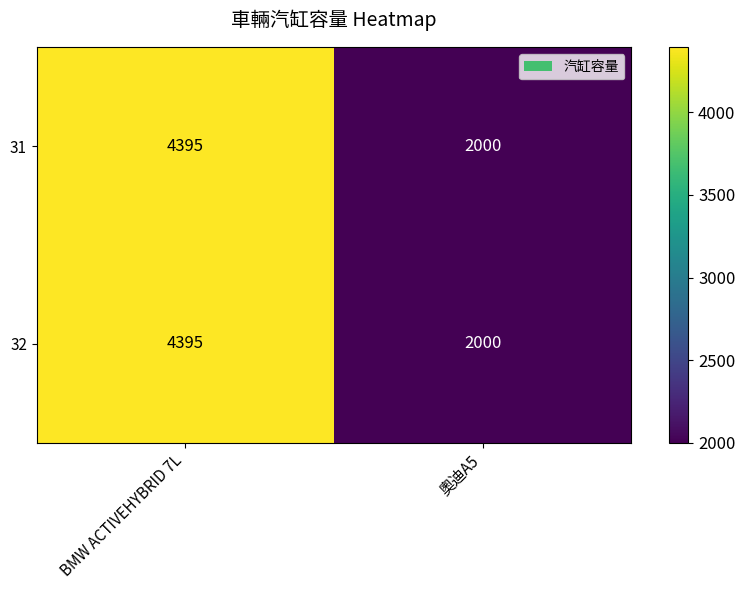

At which category is the sum across all series the highest?

BMW ACTIVEHYBRID 7L